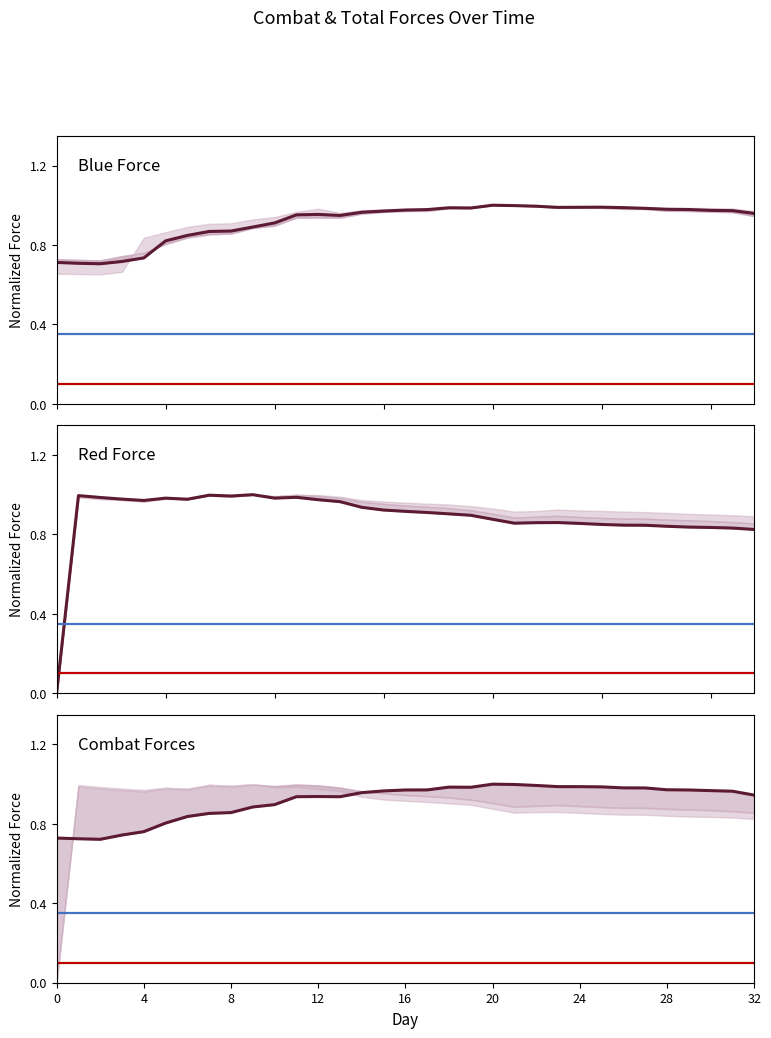

Between which two adjacent categories do Blue Combat Force and Red Combat Manpower first intersect?

0 and 1